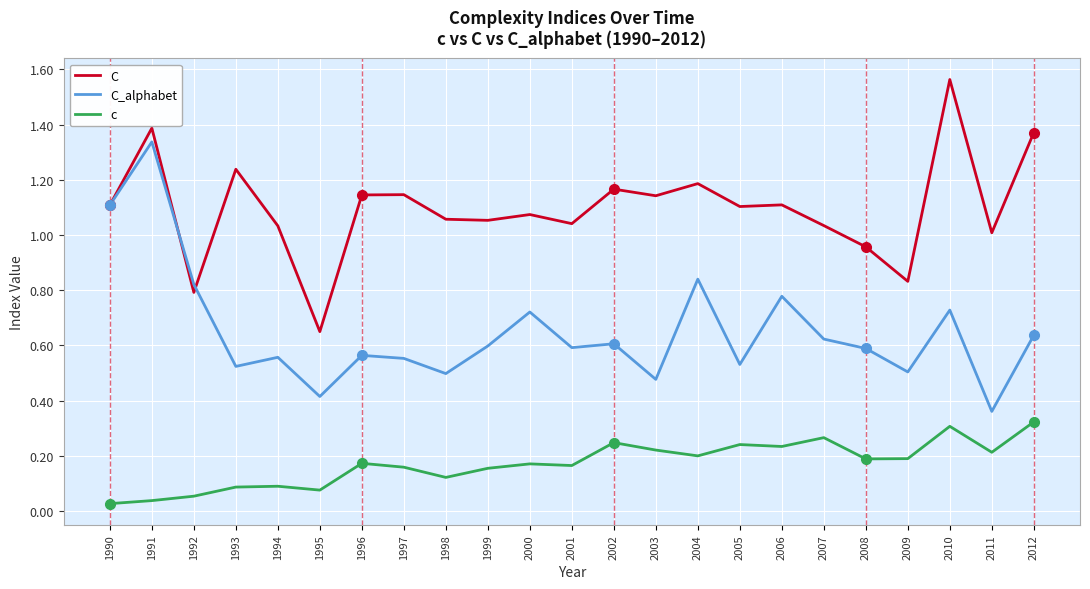

Does the chart have visible grid lines?

Yes